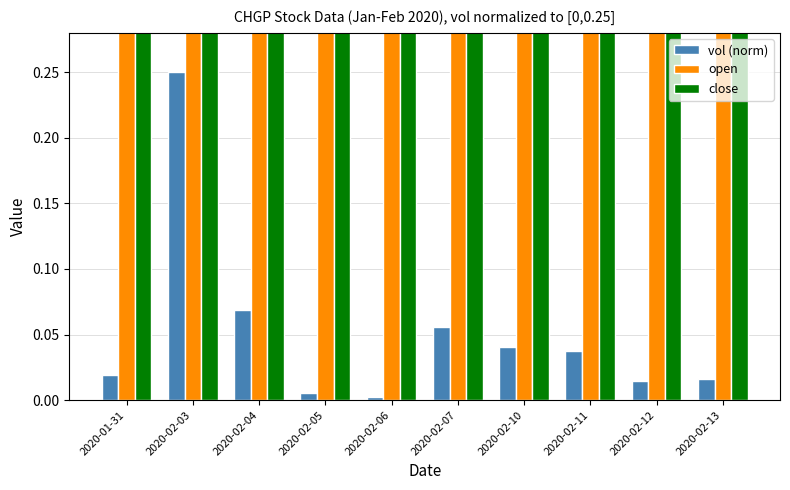

Which series has the widest spread of values?

vol (norm)